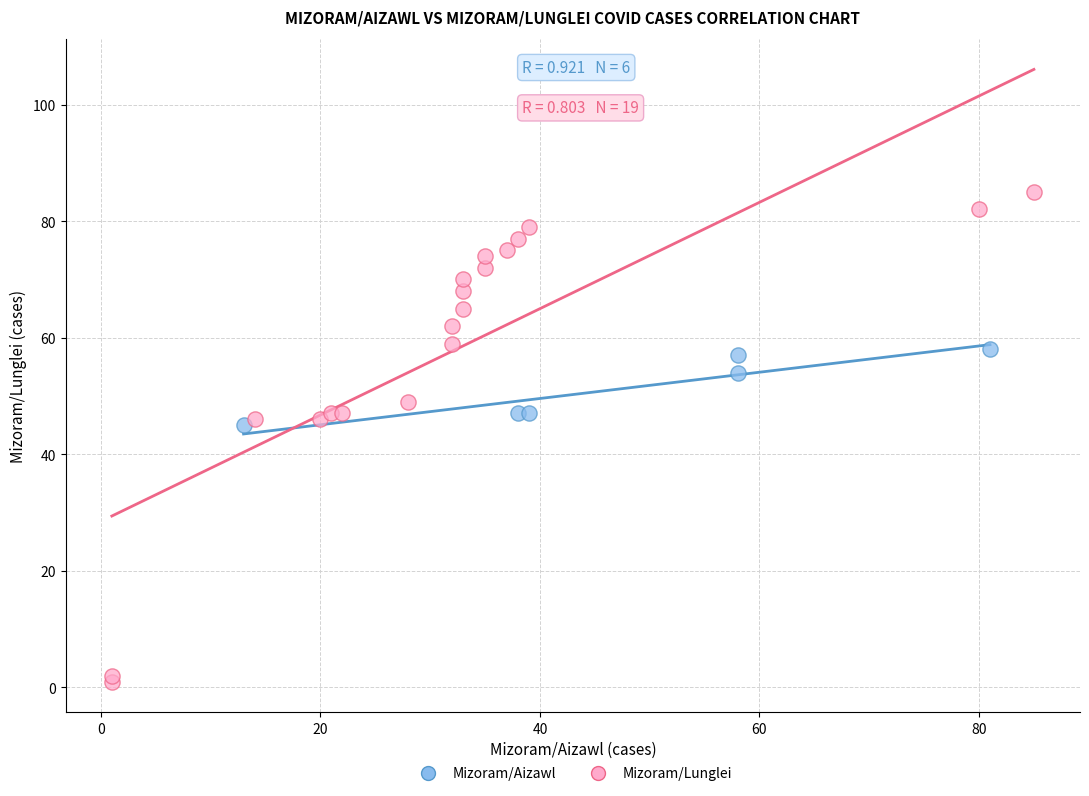

Which series reaches the minimum Y coordinate?

Mizoram/Lunglei